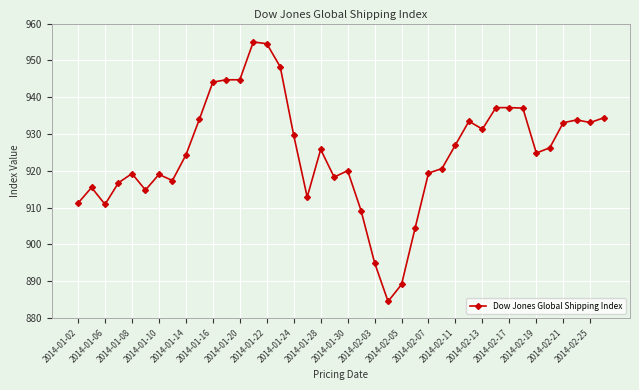

True or false: there are more than 1 points higher than both neighbors.

True